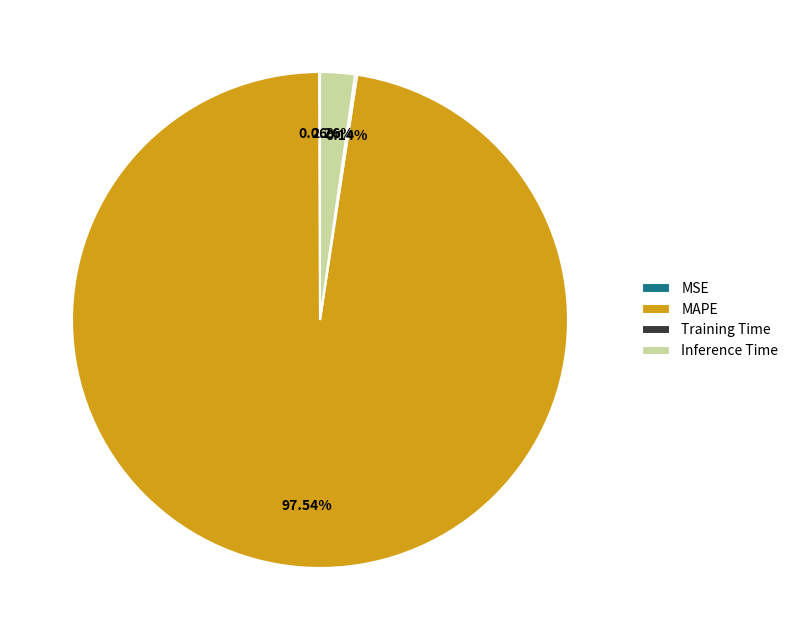

Which category has the biggest portion of the pie?

MAPE